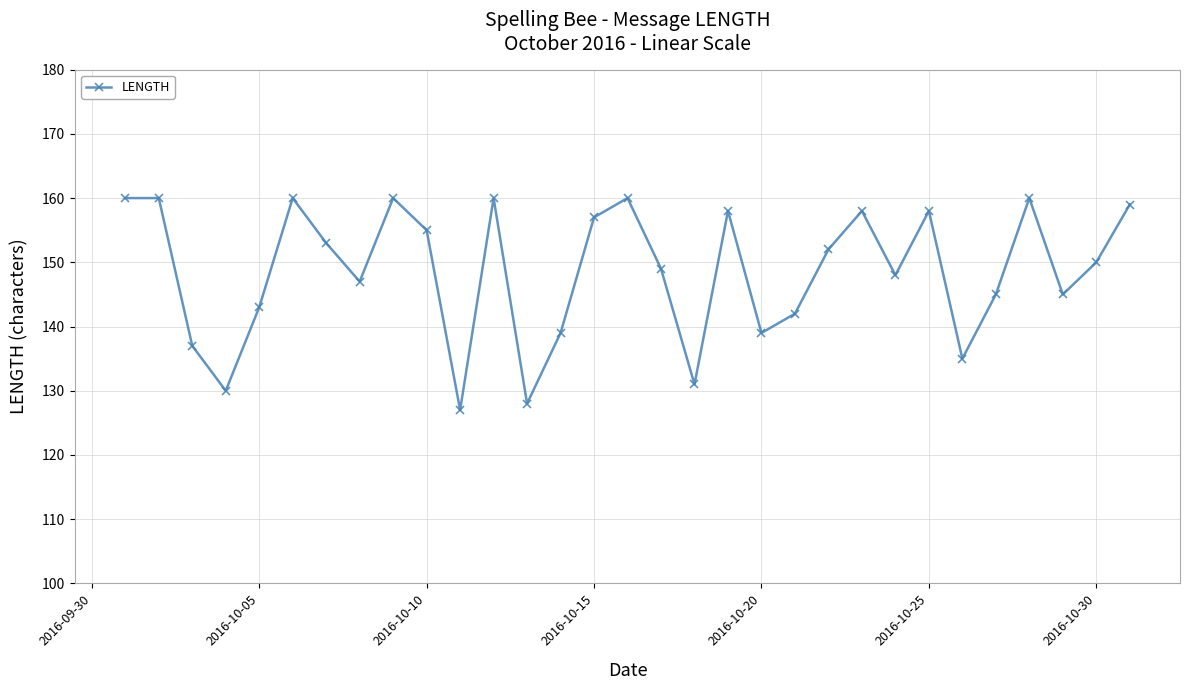

What is the value of the 7th point from the left?

153